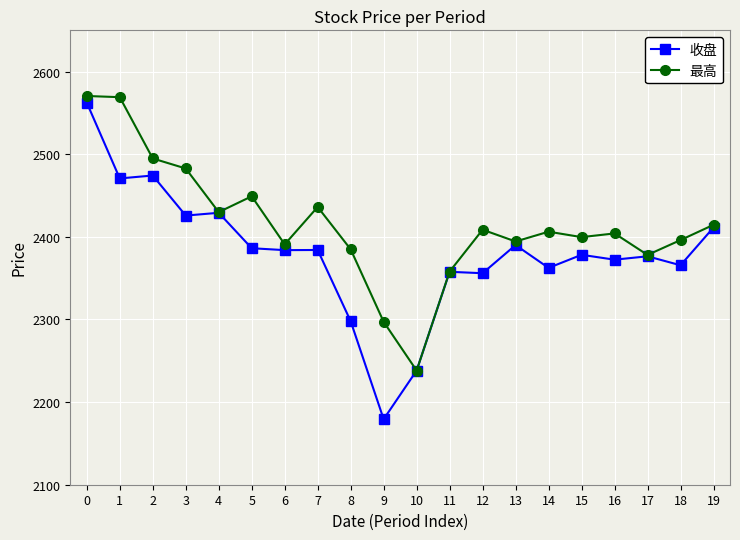

True or false: 收盘 has a value of 2357.7 at 11.

True